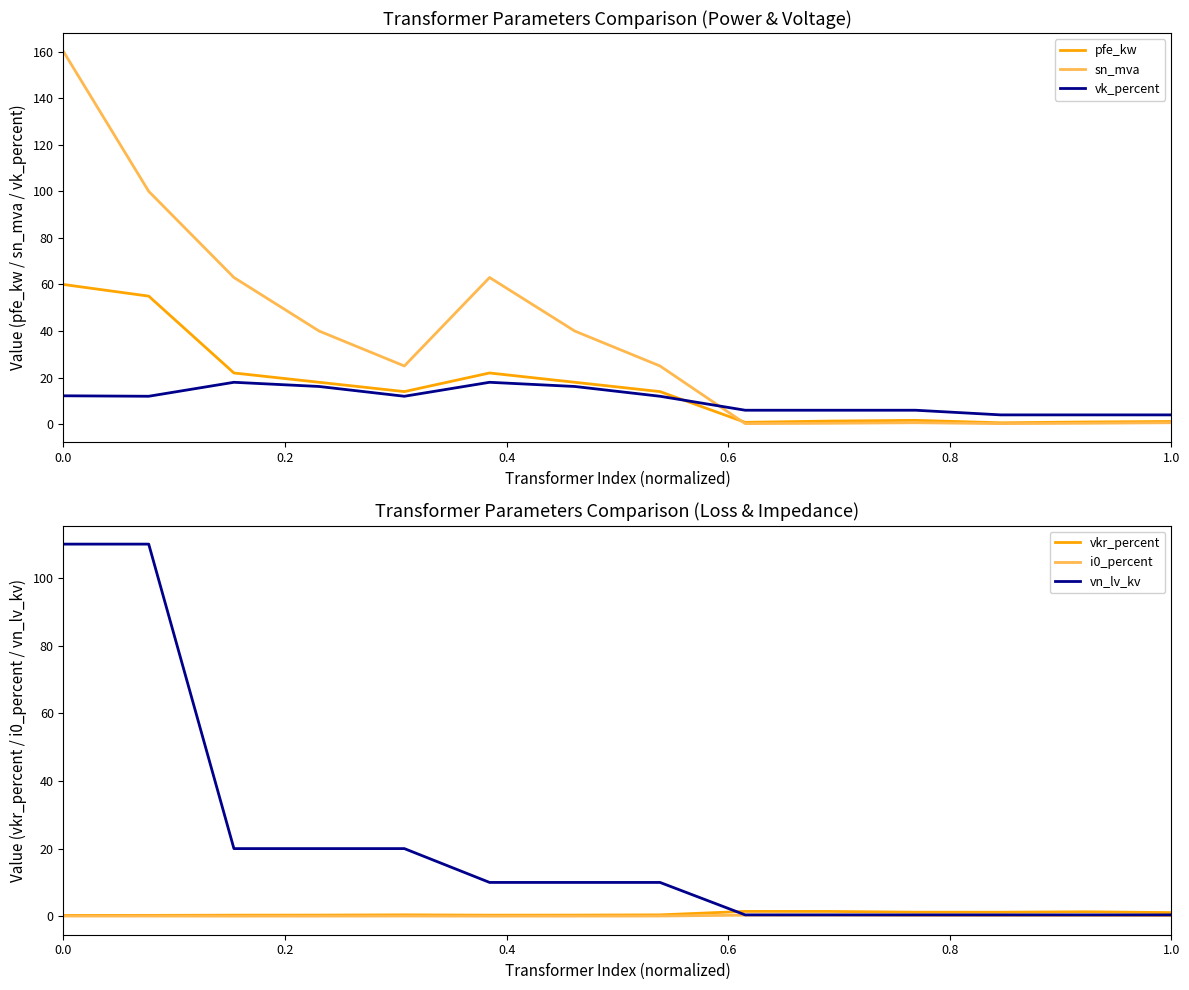

What is the highest value of the sn_mva series?

160.0